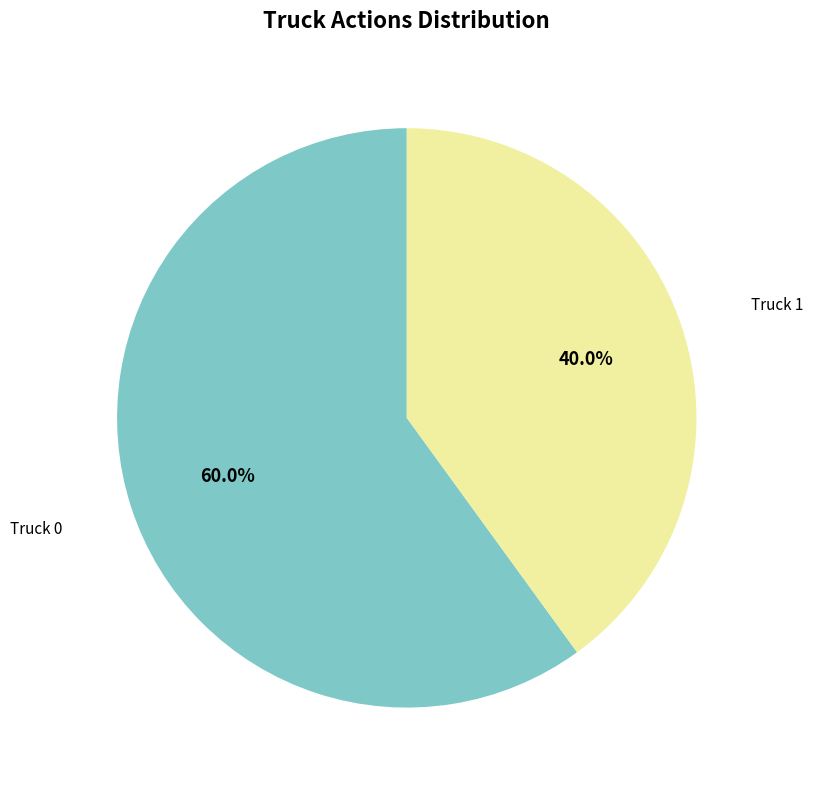

Does any single category account for the majority?

Yes